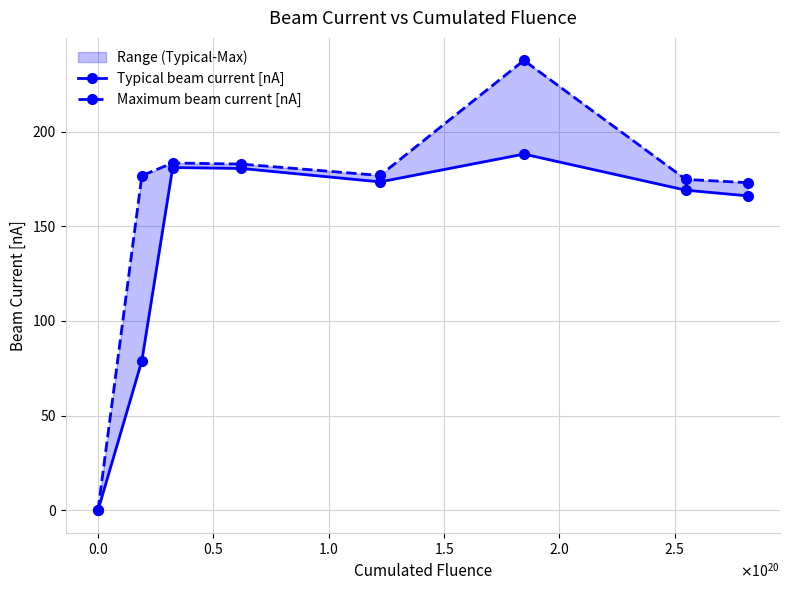

The value of Maximum beam current [nA] at $\mathdefault{0.5}$ is 323.2. True or false?

False